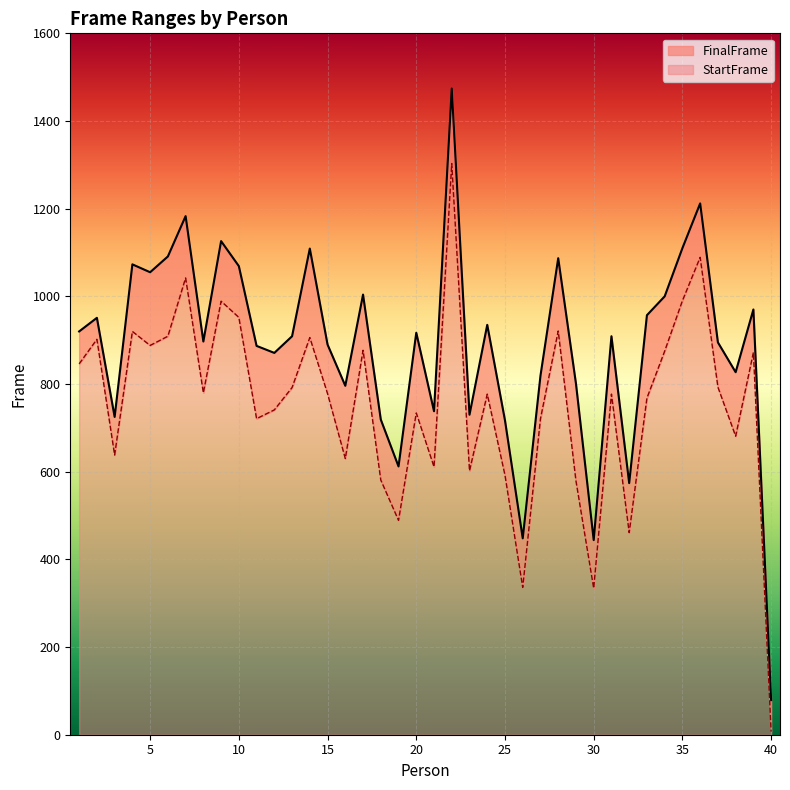

Reading left to right, what are all the values shown in this chart?

StartFrame: 846	902	638	920	888	909	1042	780	989	952	721	741	792	906	778	630	877	581	489	734	611	1303	602	777	592	336	721	921	579	334	777	461	768	875	990	1089	793	681	872	7
FinalFrame: 920	951	725	1073	1055	1091	1183	897	1126	1069	887	871	909	1109	890	796	1004	719	612	917	738	1474	730	935	717	448	819	1087	801	444	909	574	957	1000	1110	1212	895	827	970	79